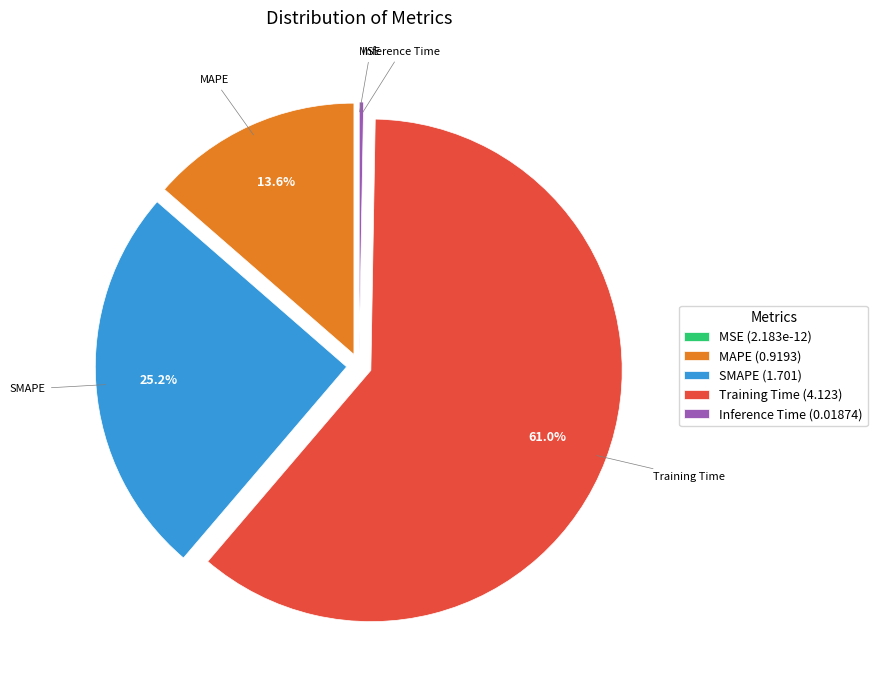

Combined, what portion of the pie is SMAPE and MAPE?

38.8%